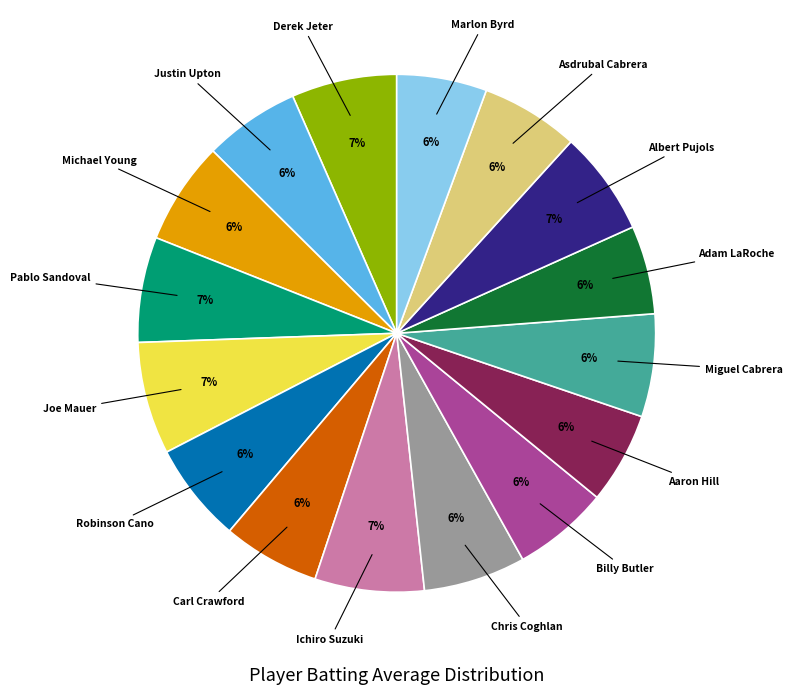

The Robinson Cano slice represents 6% of the pie. True or false?

True